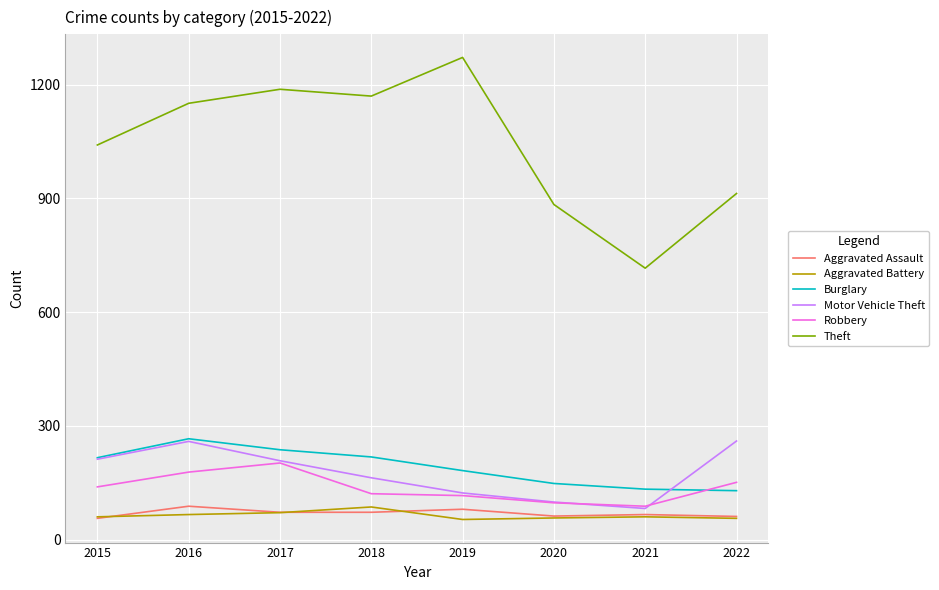

Is it true that Theft equals 340 at 2022?

False